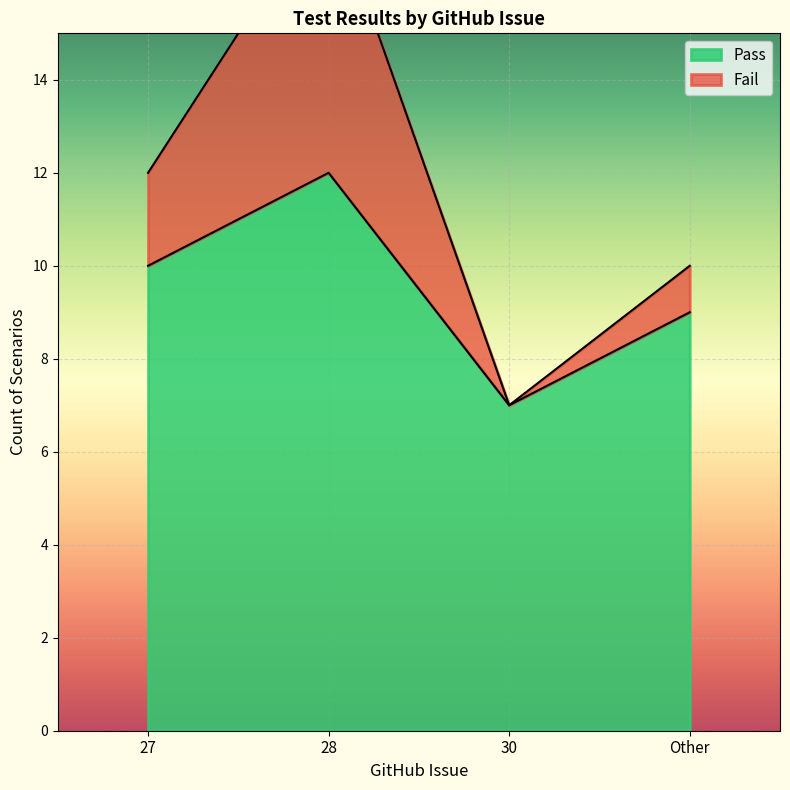

At 27, list the series in order from largest to smallest.

Fail, Pass